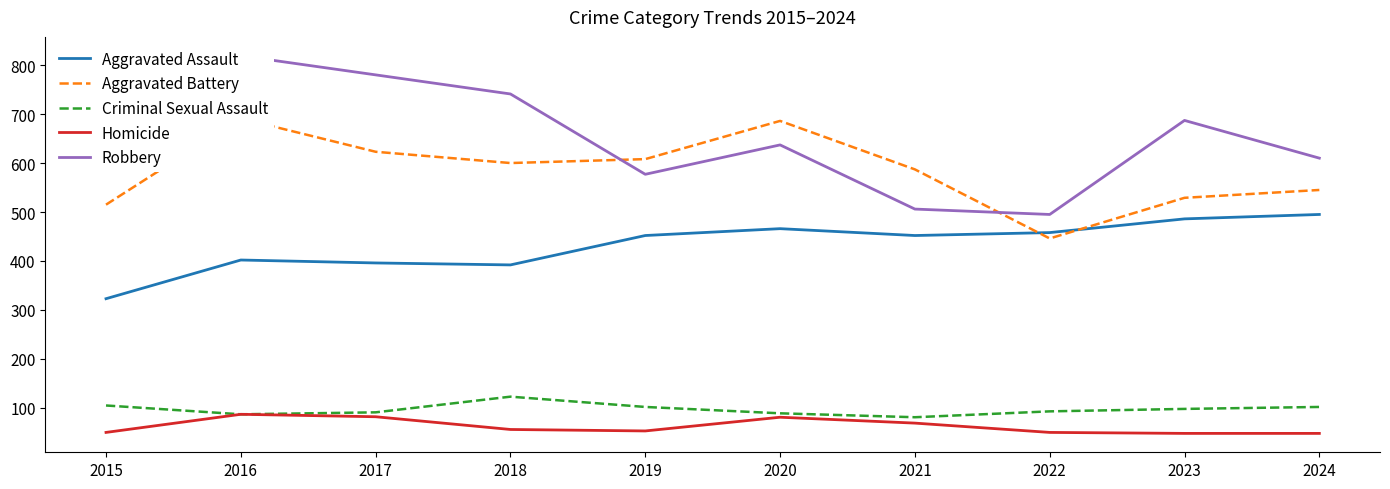

How many data points does each series have?

10